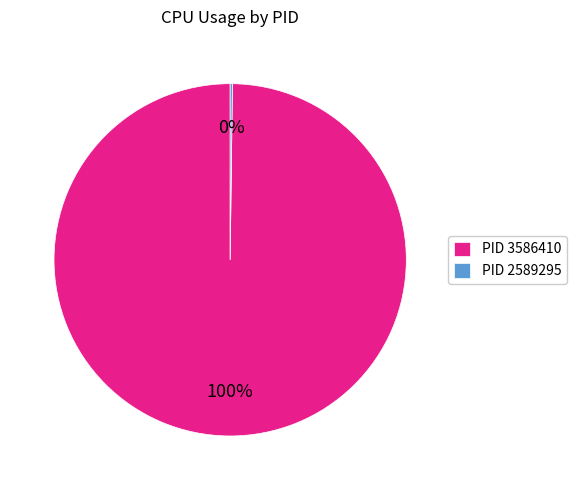

To the nearest percent, what is the average slice percentage?

50%